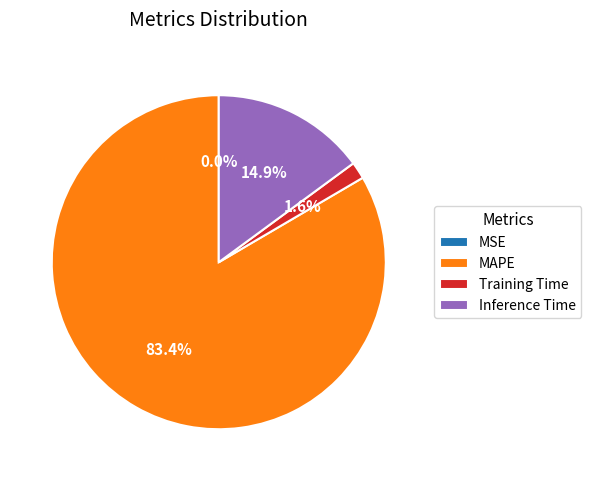

What portion of the pie excludes MAPE?

16.6%